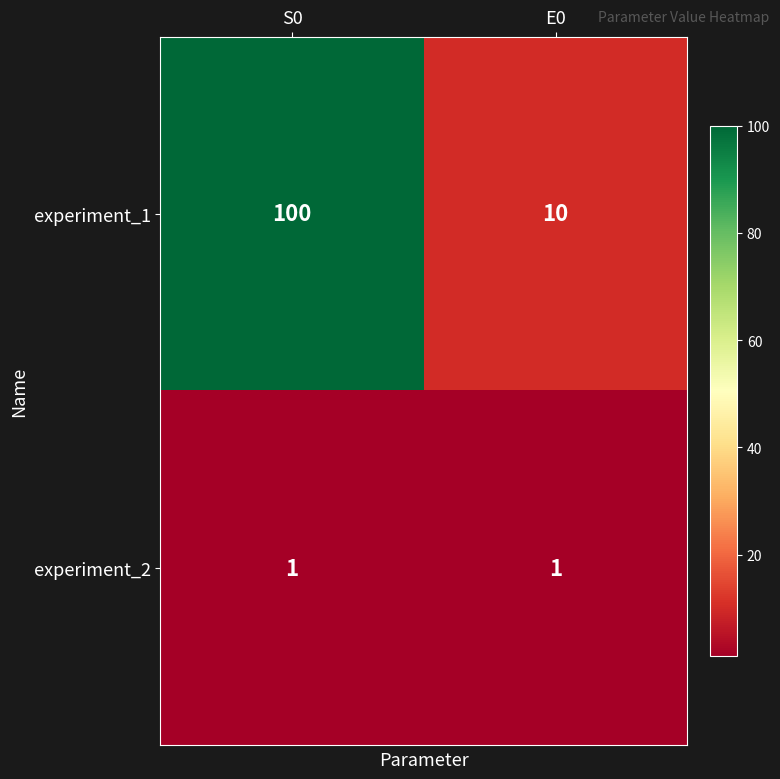

Between S0 and E0, which series saw the biggest shift?

experiment_1